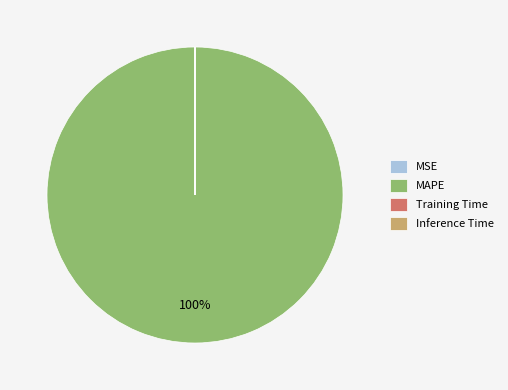

Which category has the biggest portion of the pie?

MAPE